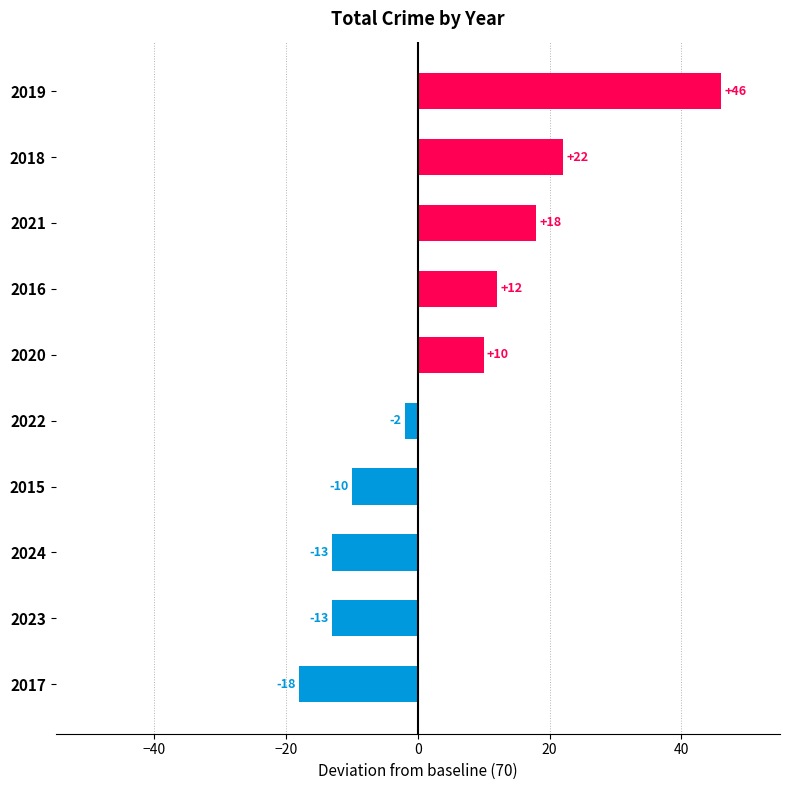

Reading bottom to top, what are all the values shown in this chart?

2017=-18	2023=-13	2024=-13	2015=-10	2022=-2	2020=10	2016=12	2021=18	2018=22	2019=46